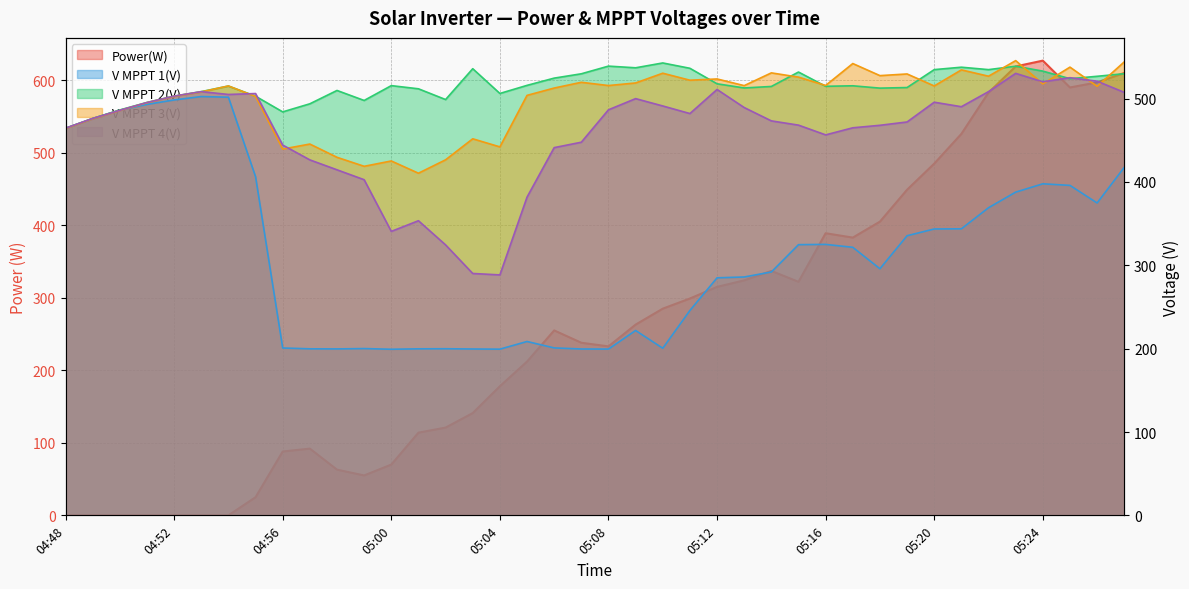

Rank the series by their maximum value, from highest to lowest.

Power(W), V MPPT 3(V), V MPPT 2(V), V MPPT 4(V), V MPPT 1(V)